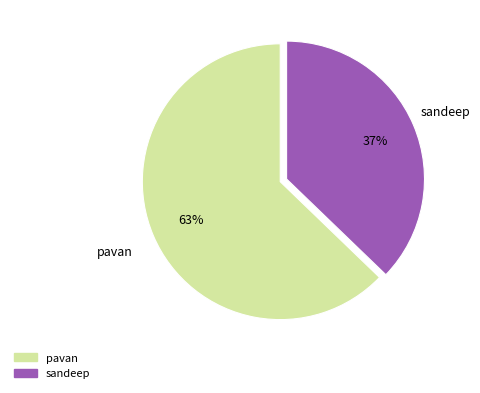

What is the majority slice?

pavan